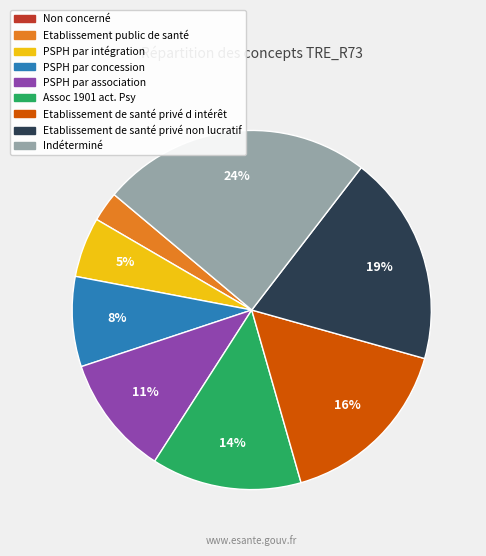

True or false: PSPH par intégration accounts for 5% of the total.

True